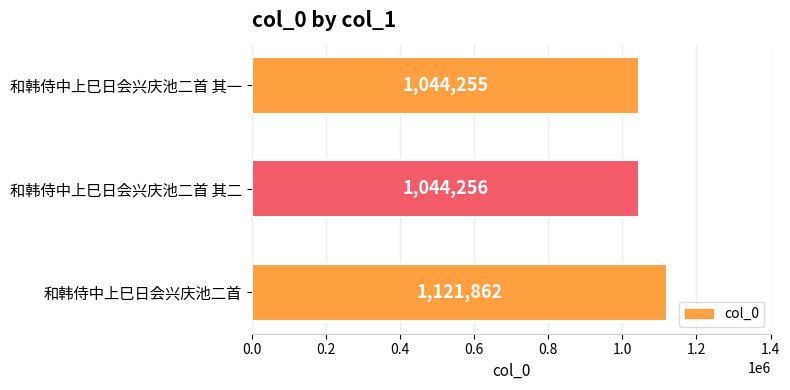

At which label is the value closest to 1083058?

和韩侍中上巳日会兴庆池二首 其二